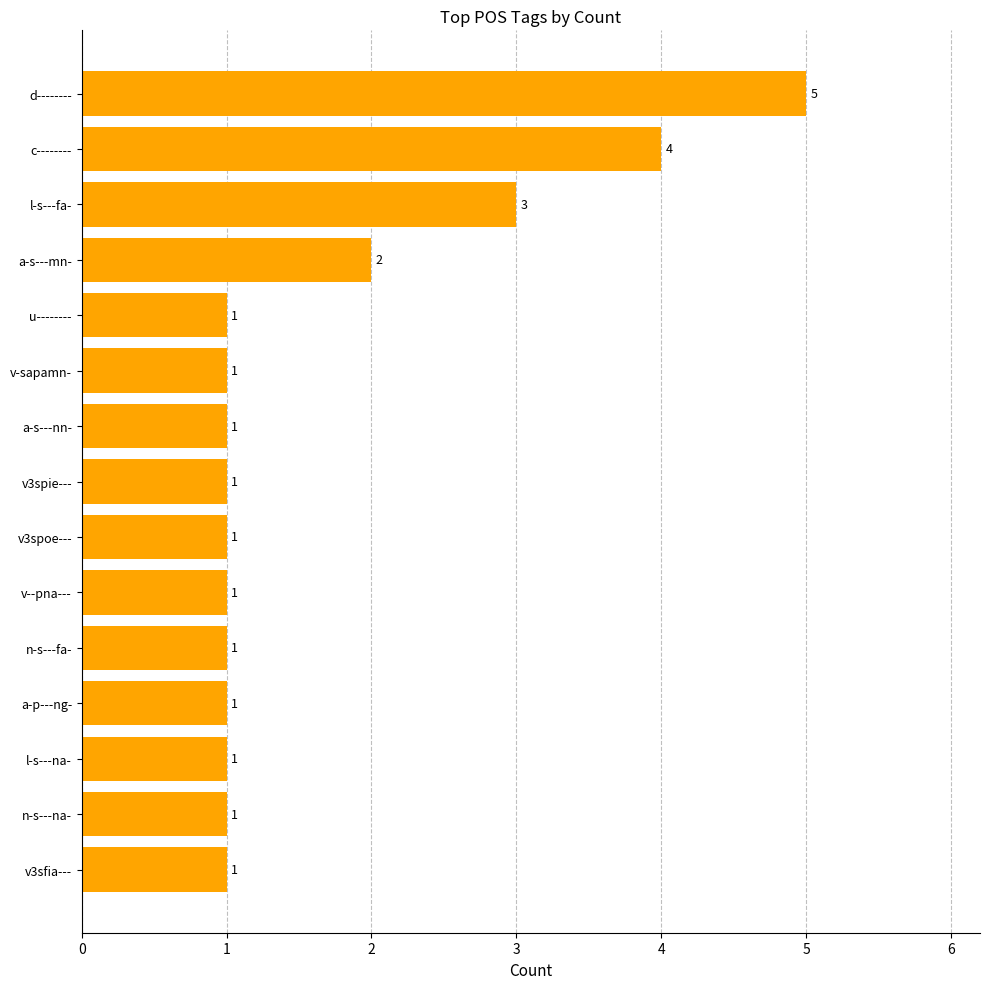

Is it true that the value at v-sapamn- is 1?

True